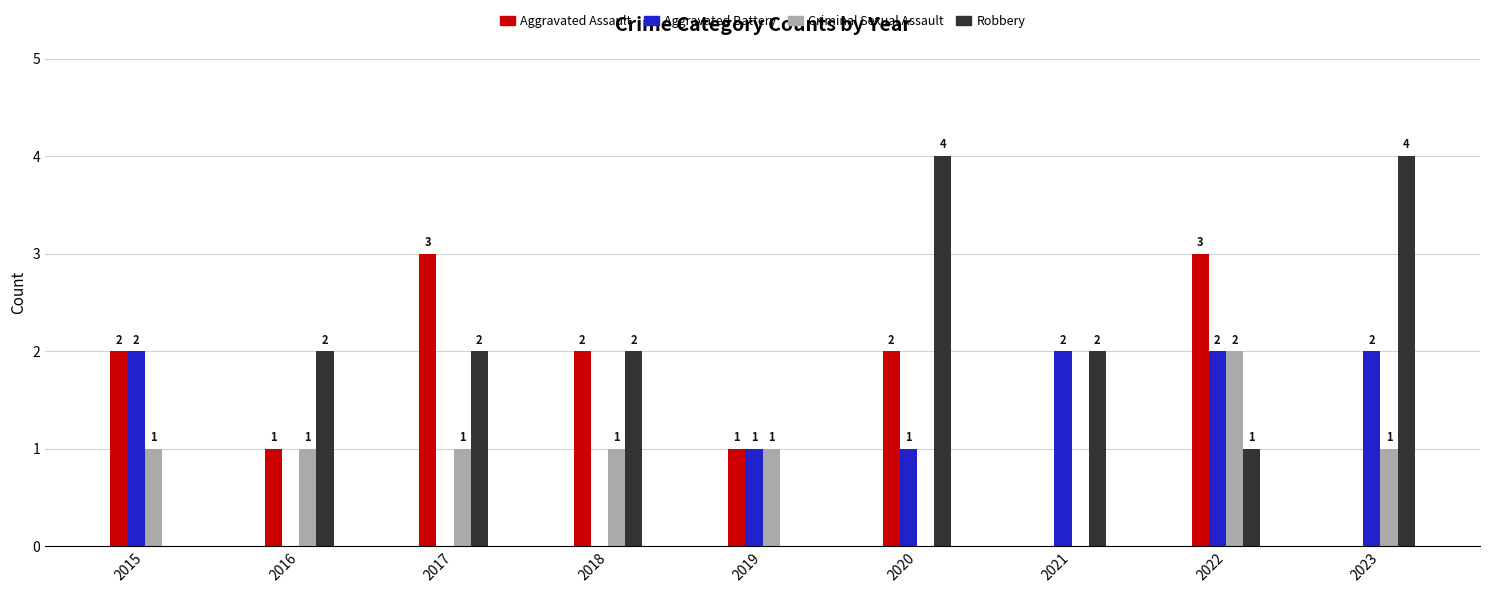

Reading right to left, transcribe all the data shown in this chart.

Aggravated Assault: 2023=0	2022=3	2021=0	2020=2	2019=1	2018=2	2017=3	2016=1	2015=2
Aggravated Battery: 2023=2	2022=2	2021=2	2020=1	2019=1	2018=0	2017=0	2016=0	2015=2
Criminal Sexual Assault: 2023=1	2022=2	2021=0	2020=0	2019=1	2018=1	2017=1	2016=1	2015=1
Robbery: 2023=4	2022=1	2021=2	2020=4	2019=0	2018=2	2017=2	2016=2	2015=0